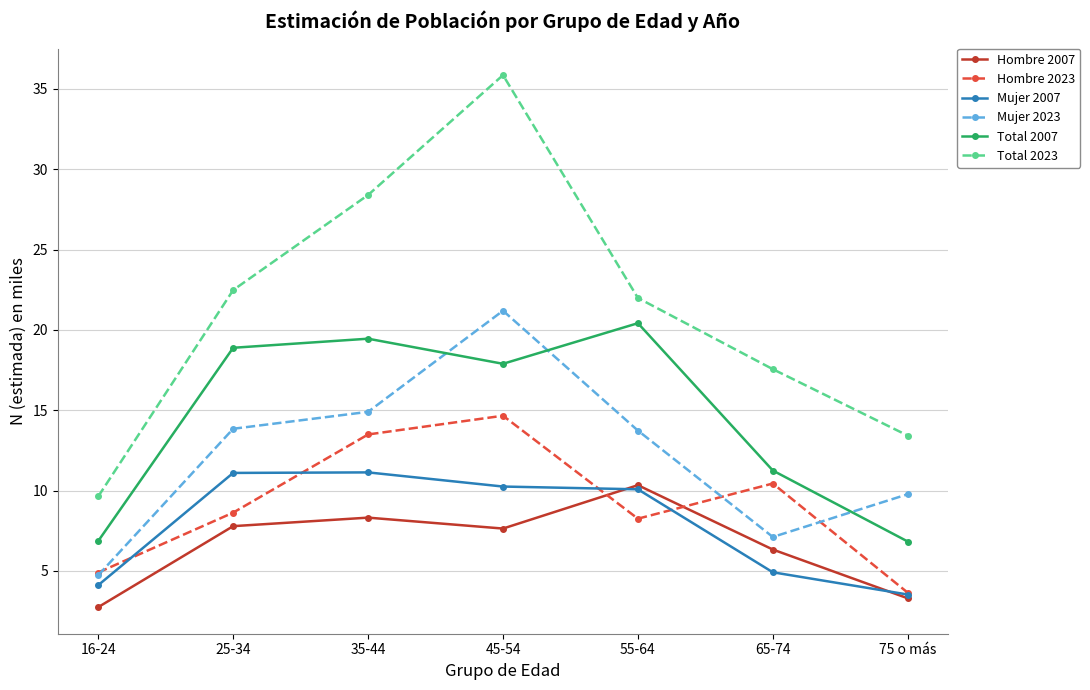

What is the value of the Mujer 2023 point at the 7th from the left?

9.8